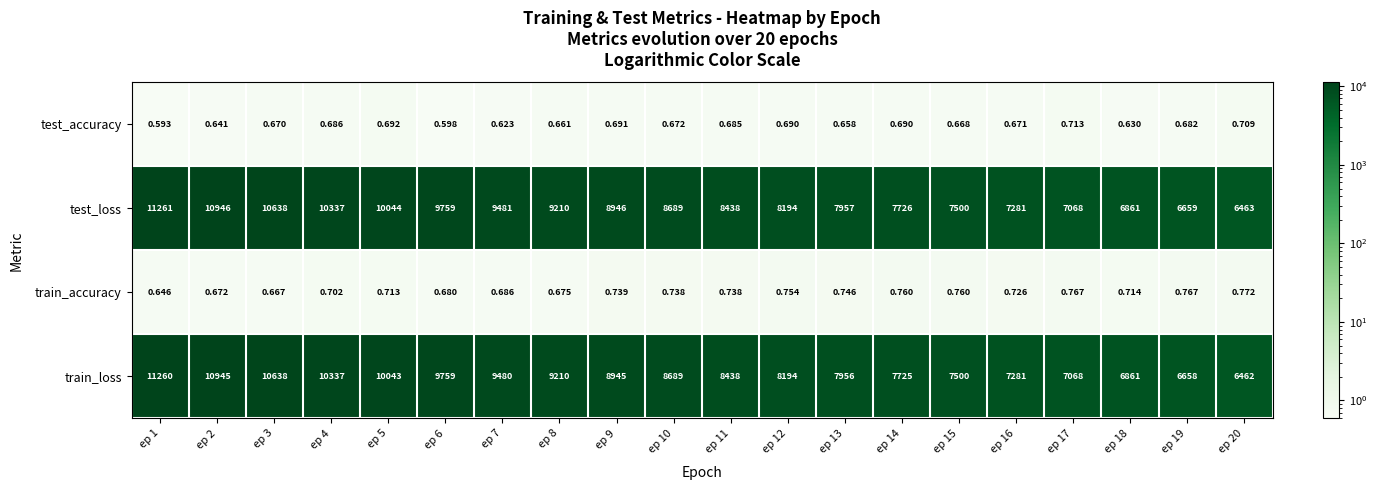

Which series changed the most between ep 10 and ep 13?

train_loss